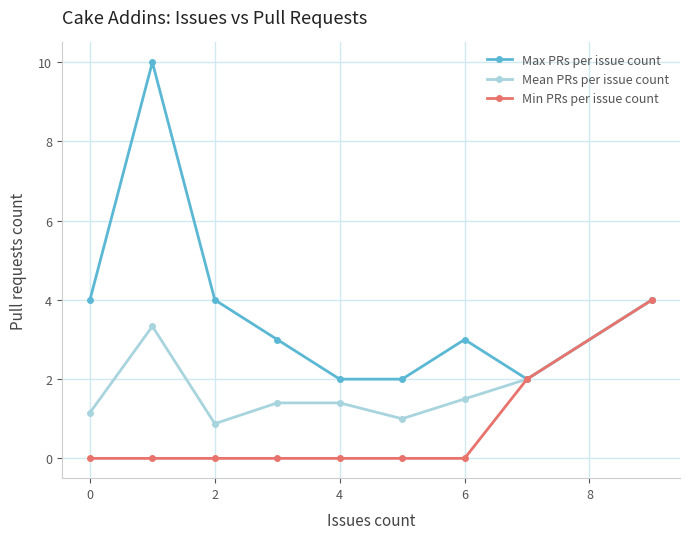

Is this an area chart (filled region under the line)?

No